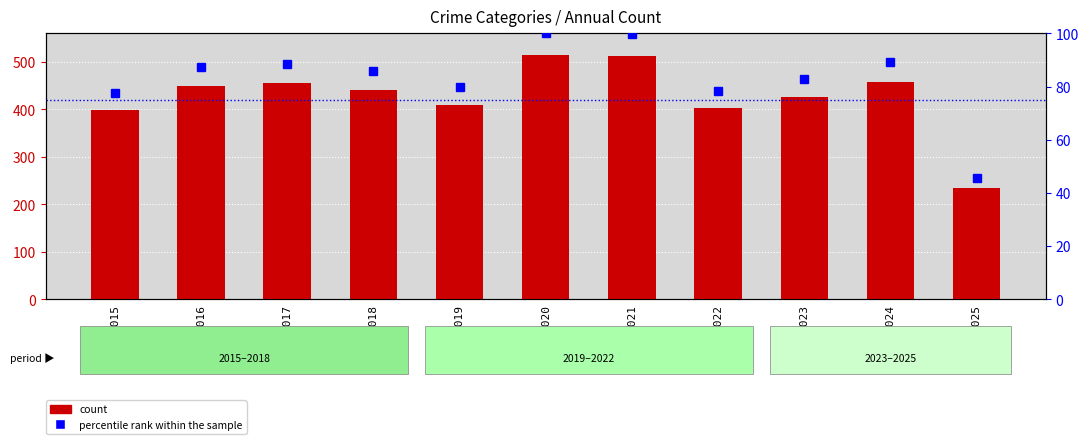

Rank the series by their maximum value, from lowest to highest.

percentile rank within the sample, count